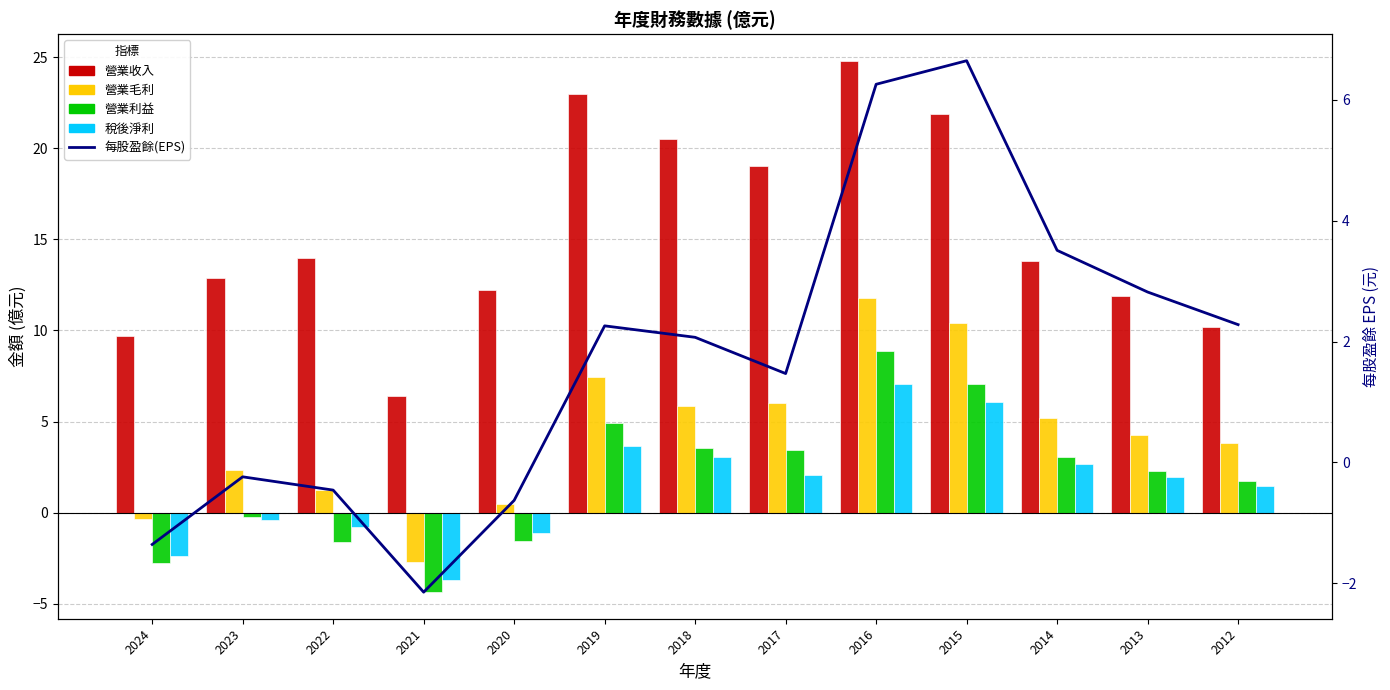

How many categories are shown in the chart?

13